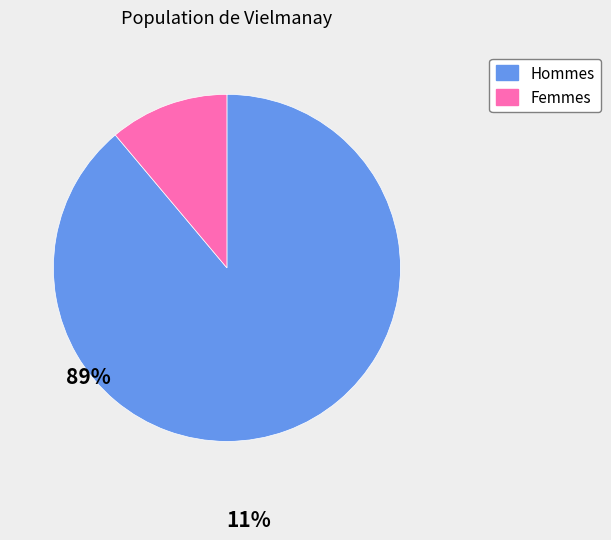

Is there a majority slice in this chart?

Yes